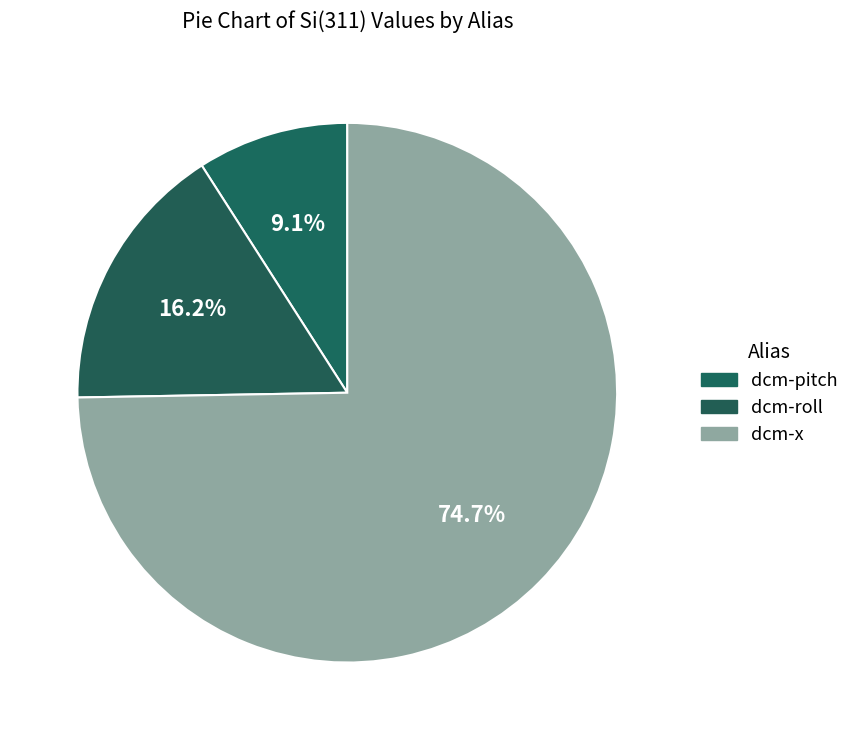

What is the ratio of the value at dcm-roll to the value at dcm-x?

0.2